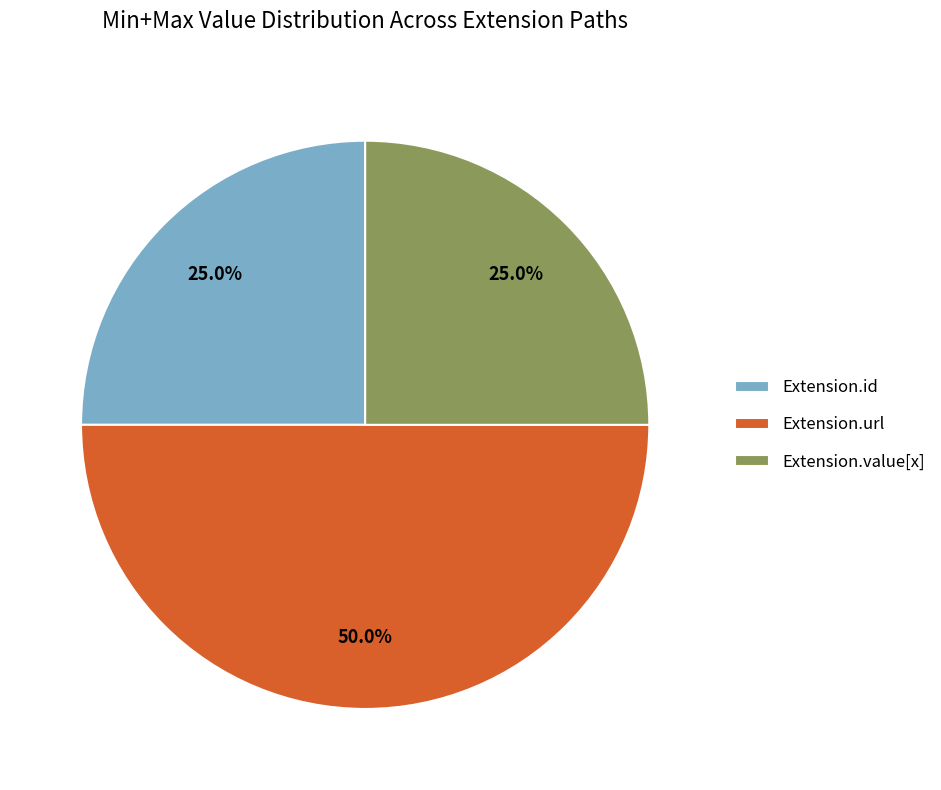

How many slices are in this pie chart?

3